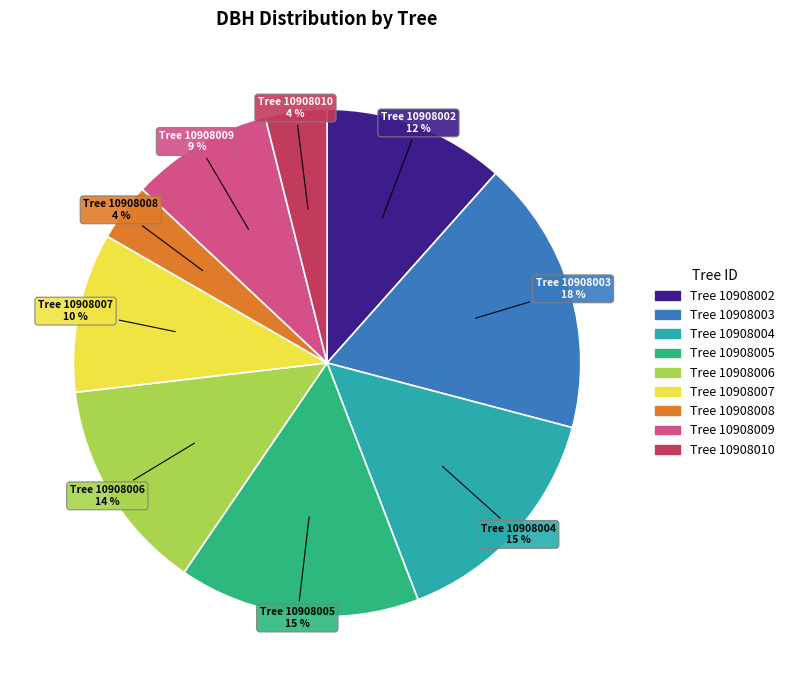

How many slices are in this pie chart?

9